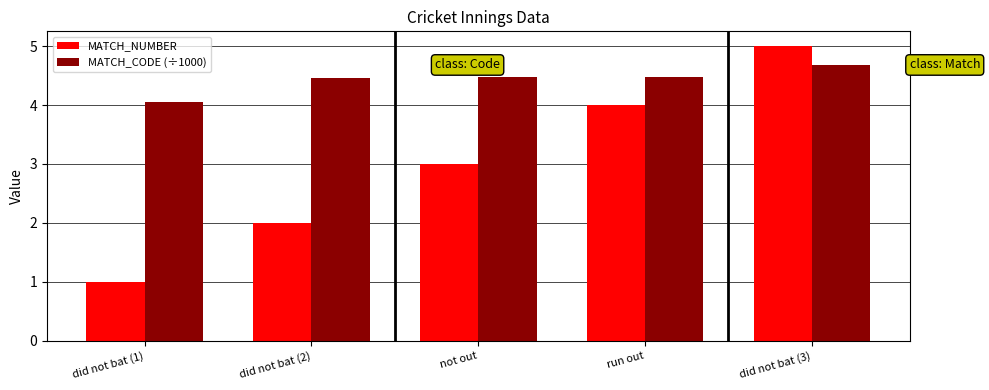

Rank the categories by MATCH_NUMBER value from lowest to highest.

did not bat (1), did not bat (2), not out, run out, did not bat (3)